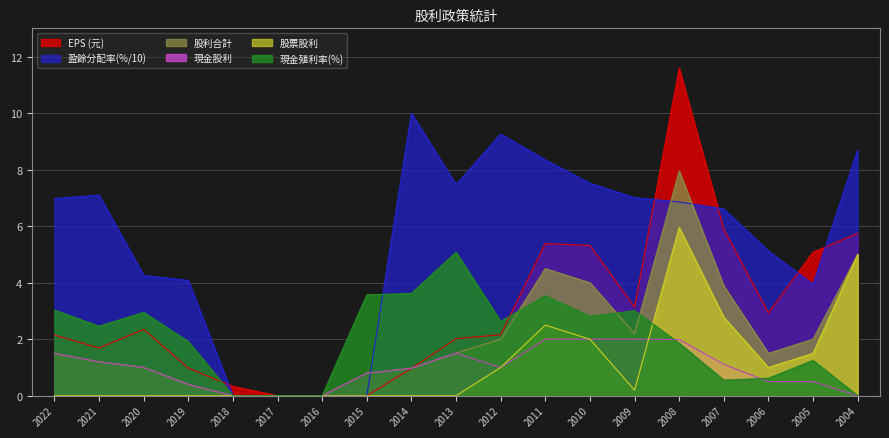

Which series has the largest range (max minus min)?

EPS